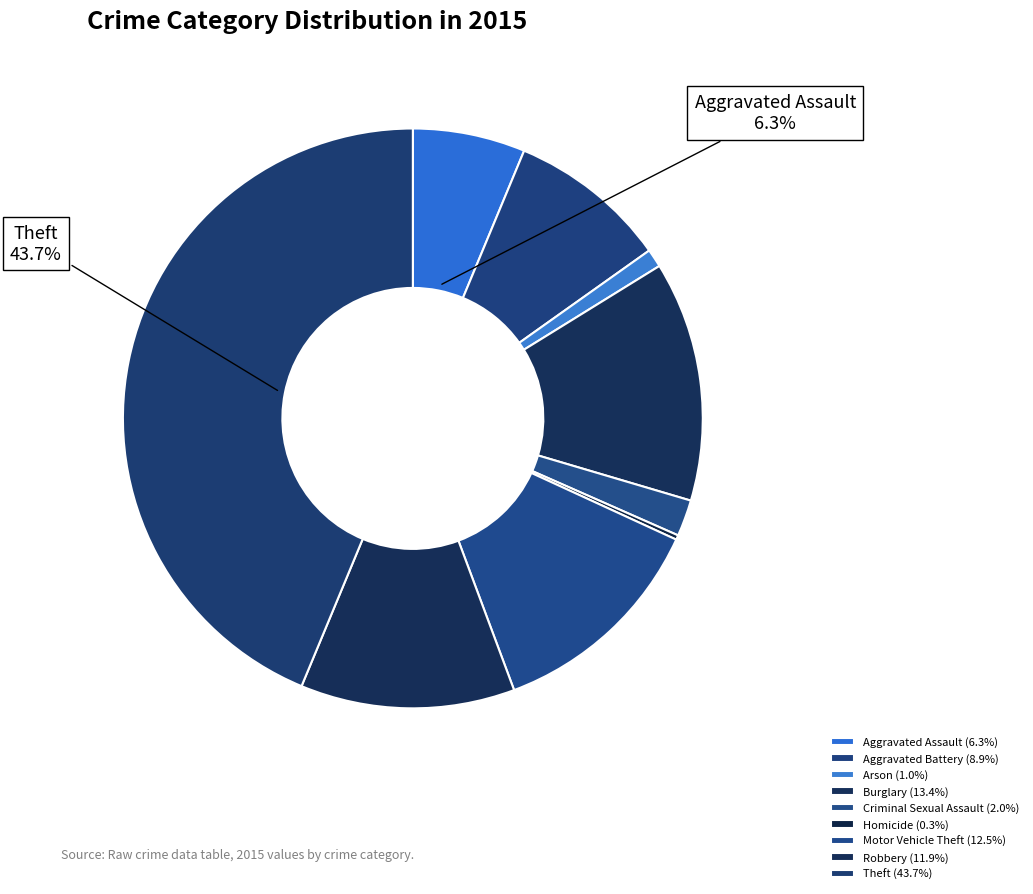

Count the number of slices in the pie.

9